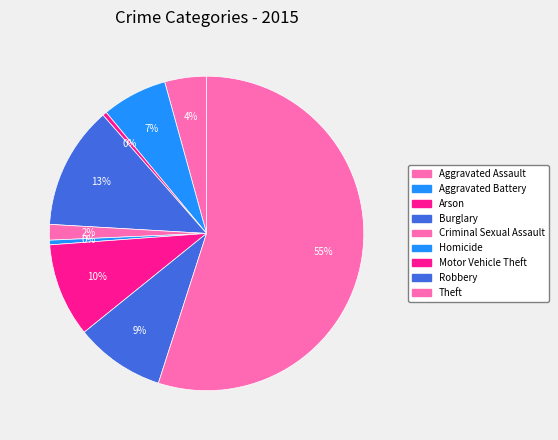

Does any single category account for the majority?

Yes